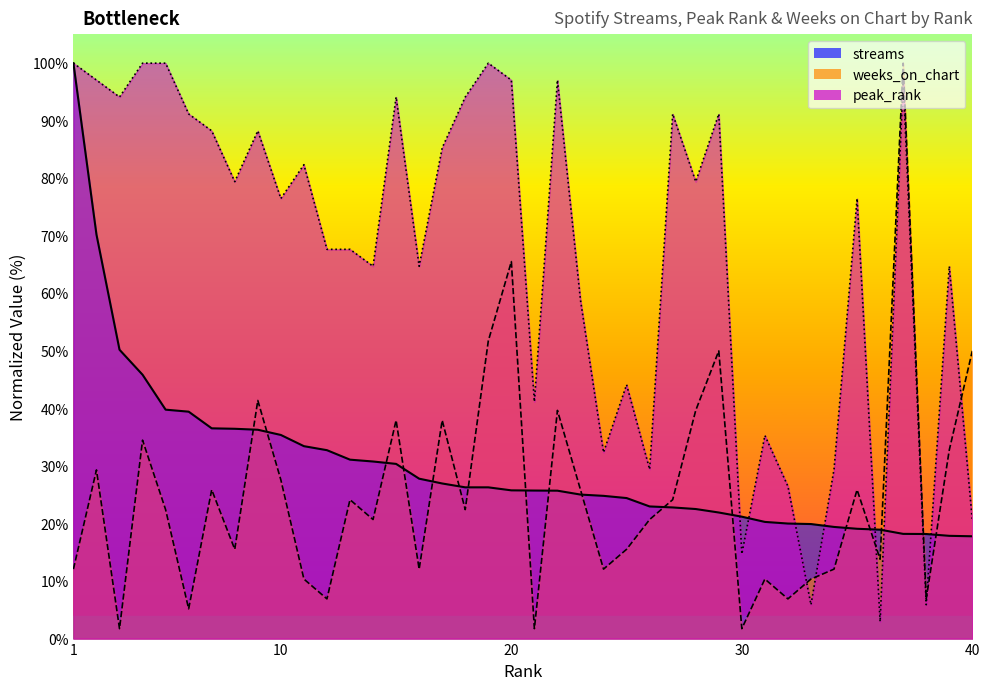

What value does the peak_rank series have at 30?

14.7